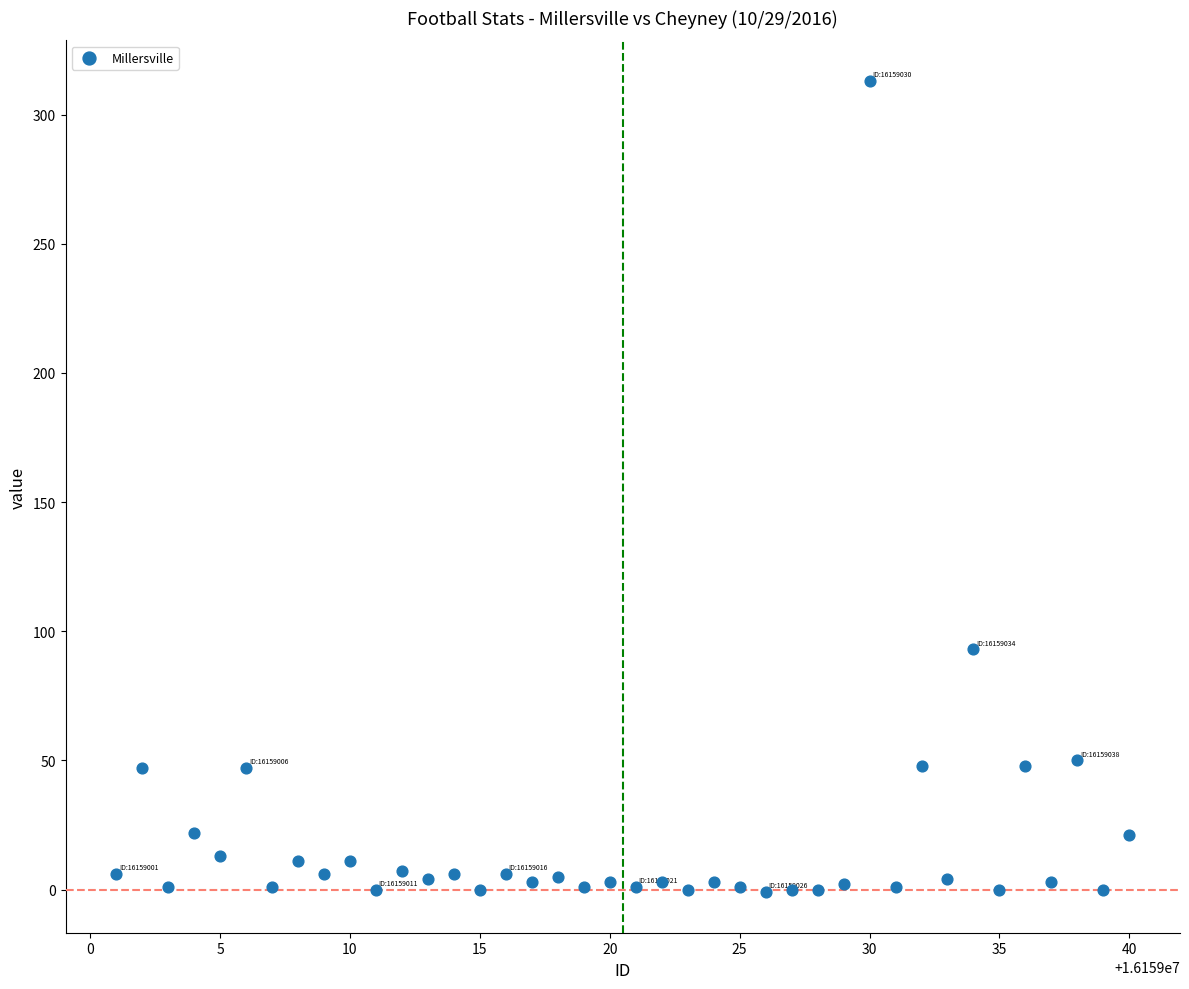

What is the range of Y values (max minus min)?

314